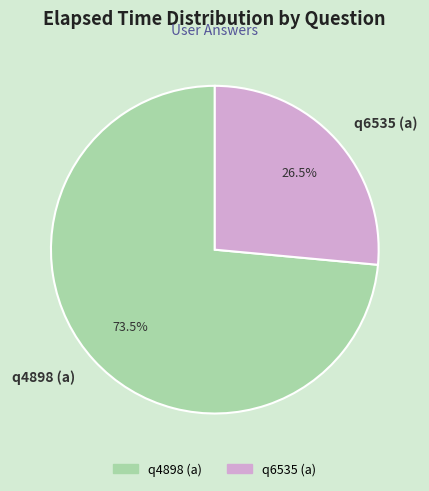

Does any single category account for the majority?

Yes